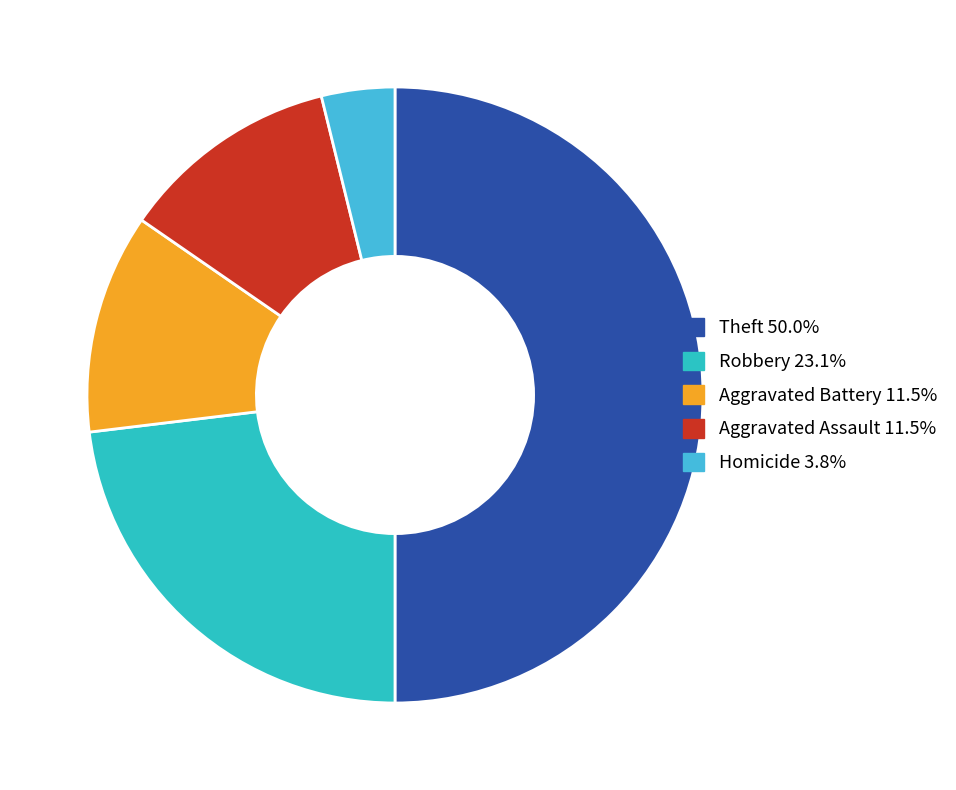

Does Aggravated Battery represent more than half of the total?

No